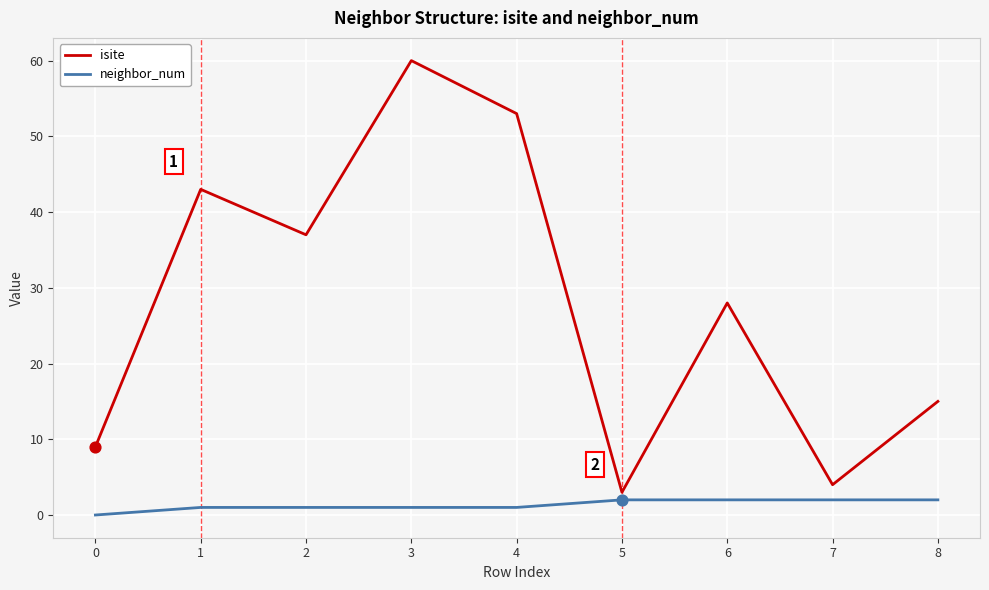

Which series has the largest total across all categories?

isite